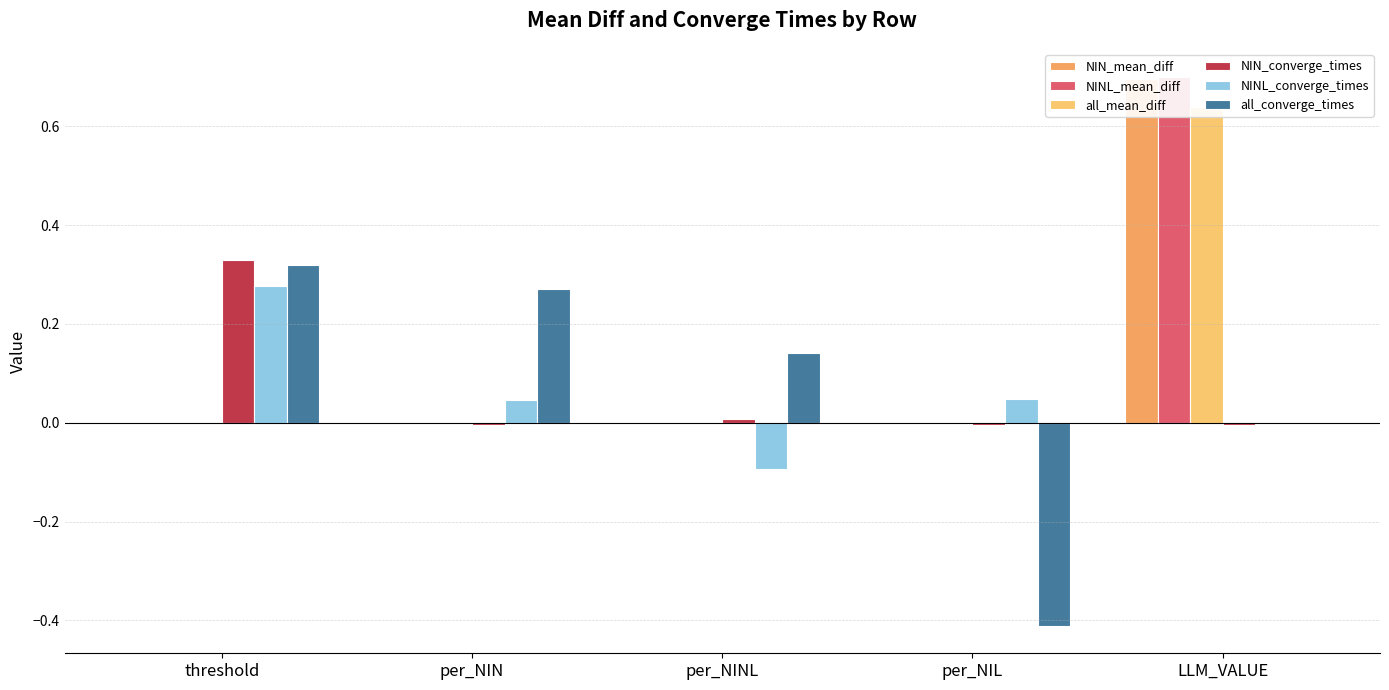

List the series in order of their peak value, highest first.

NINL_mean_diff, NIN_mean_diff, all_mean_diff, NIN_converge_times, all_converge_times, NINL_converge_times